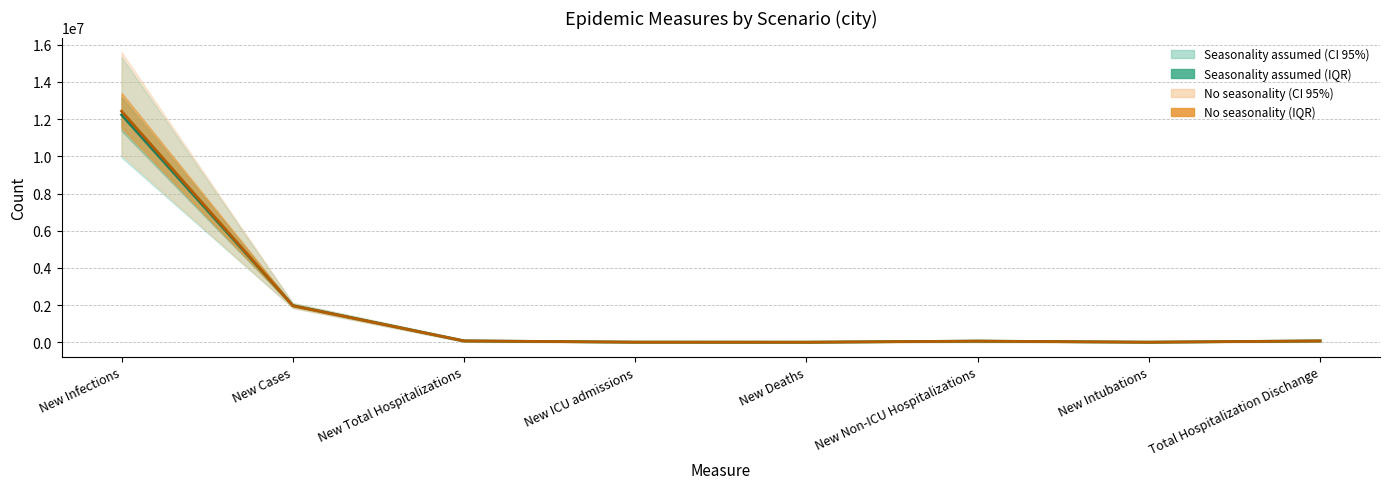

Is the value of Seasonality assumed - Median at New Non-ICU Hospitalizations greater than the value of No seasonality - Median at New Non-ICU Hospitalizations?

Yes